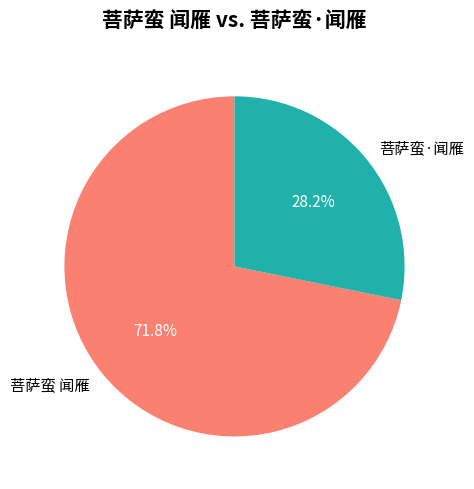

To the nearest percent, what portion does 菩萨蛮·闻雁 represent?

28%